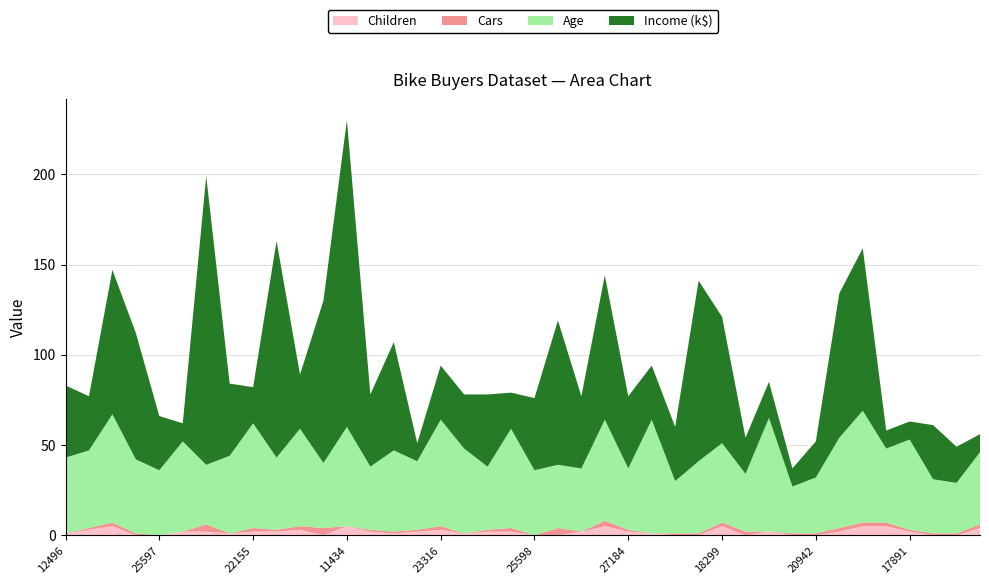

Reading right to left, extract all data points from this chart.

Age: 40	28	30	50	41	62	50	31	26	63	32	44	40	29	63	34	56	35	35	36	55	35	47	59	38	45	35	55	36	54	40	58	43	33	50	36	41	60	43	42
Income: 10000	20000	30000	10000	10000	90000	80000	20000	10000	20000	20000	70000	100000	30000	30000	40000	80000	40000	80000	40000	20000	40000	30000	30000	10000	60000	40000	170000	90000	30000	120000	20000	40000	160000	10000	30000	70000	80000	30000	40000
Children: 4	0	0	2	5	5	2	0	0	2	0	5	0	0	1	2	5	2	0	0	2	2	1	3	2	1	2	5	0	3	2	2	1	2	2	0	0	5	3	1
Cars: 2	1	1	1	2	2	2	1	1	0	2	2	1	1	0	1	3	0	4	0	2	1	0	2	1	1	1	0	4	2	1	2	0	4	0	0	1	2	1	0